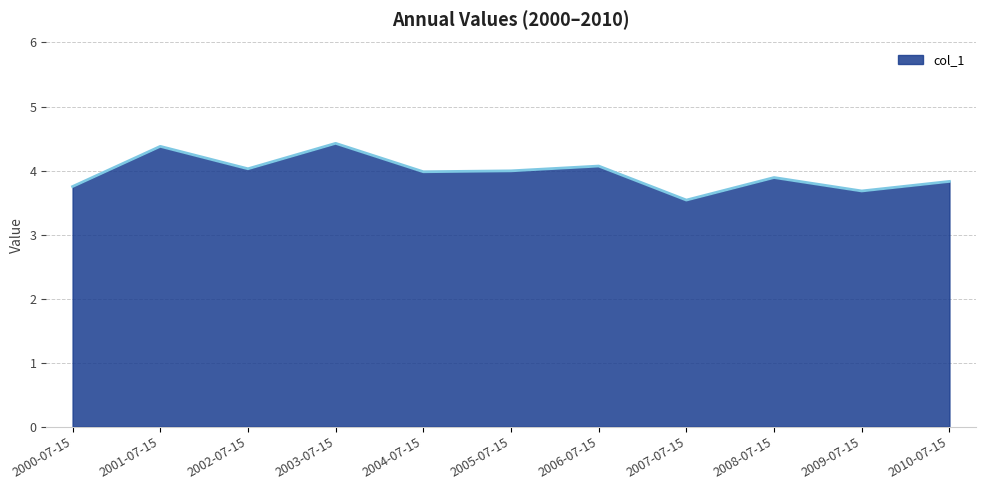

Reading right to left, extract all data points from this chart.

2010-07-15=3.8	2009-07-15=3.7	2008-07-15=3.9	2007-07-15=3.5	2006-07-15=4.1	2005-07-15=4.0	2004-07-15=4.0	2003-07-15=4.4	2002-07-15=4.0	2001-07-15=4.4	2000-07-15=3.8